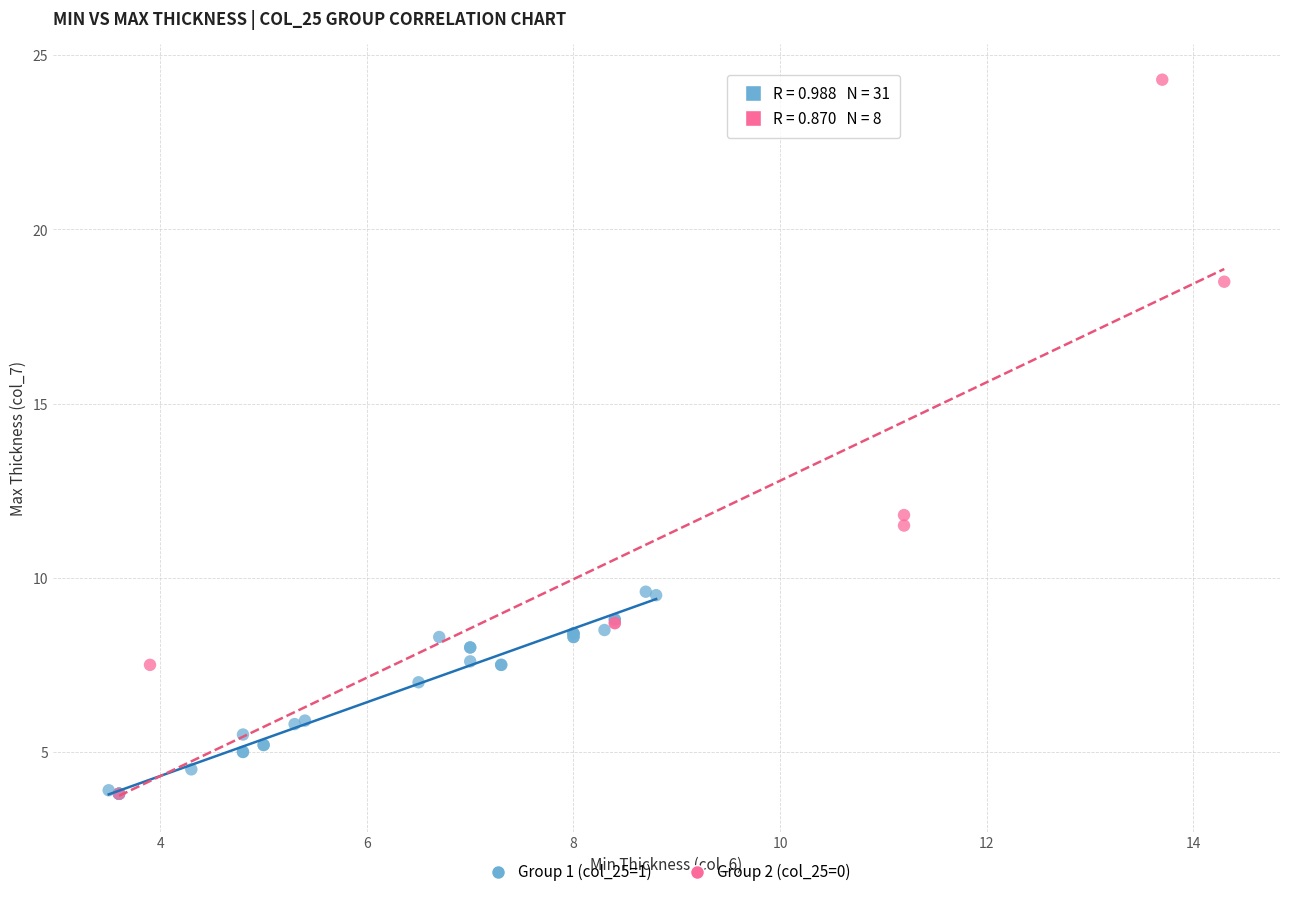

Which series reaches the maximum Y coordinate?

Group 2 (col_25=0)